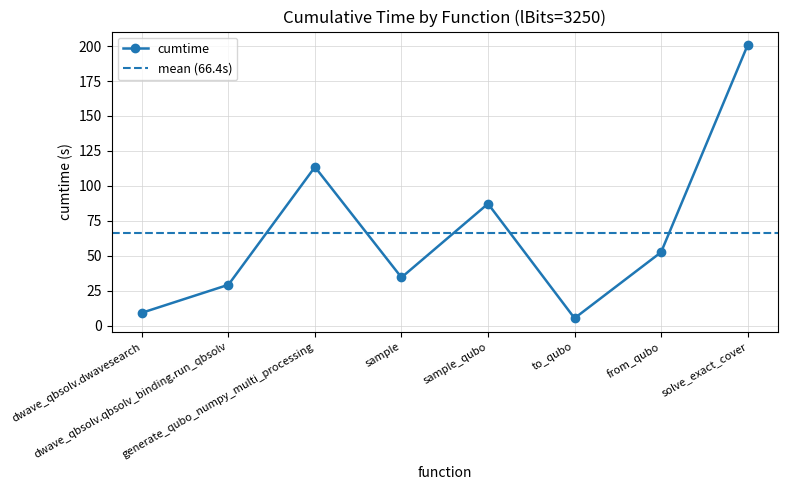

True or false: there are more than 2 points higher than both neighbors.

False